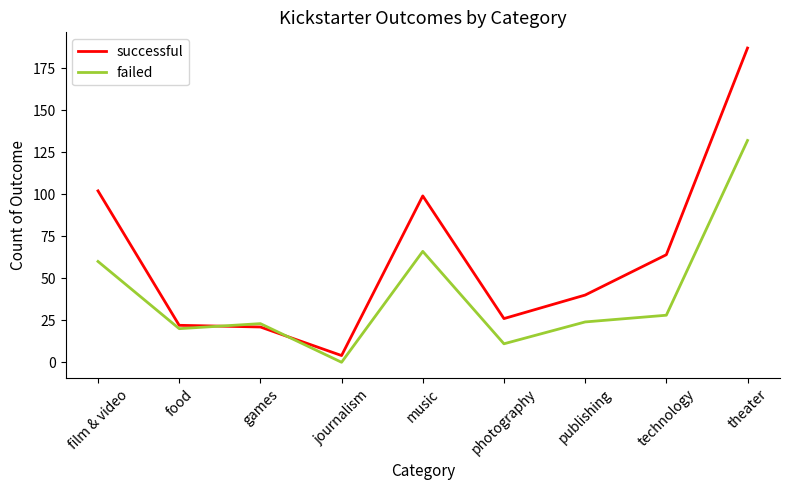

Is it true that failed equals 41 at games?

False